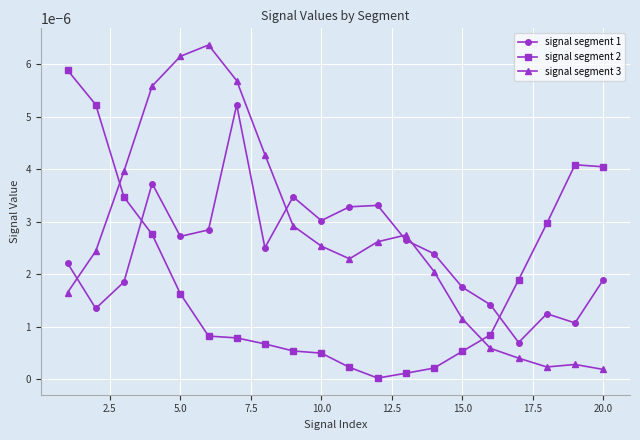

Which series has the widest spread of values?

signal segment 3